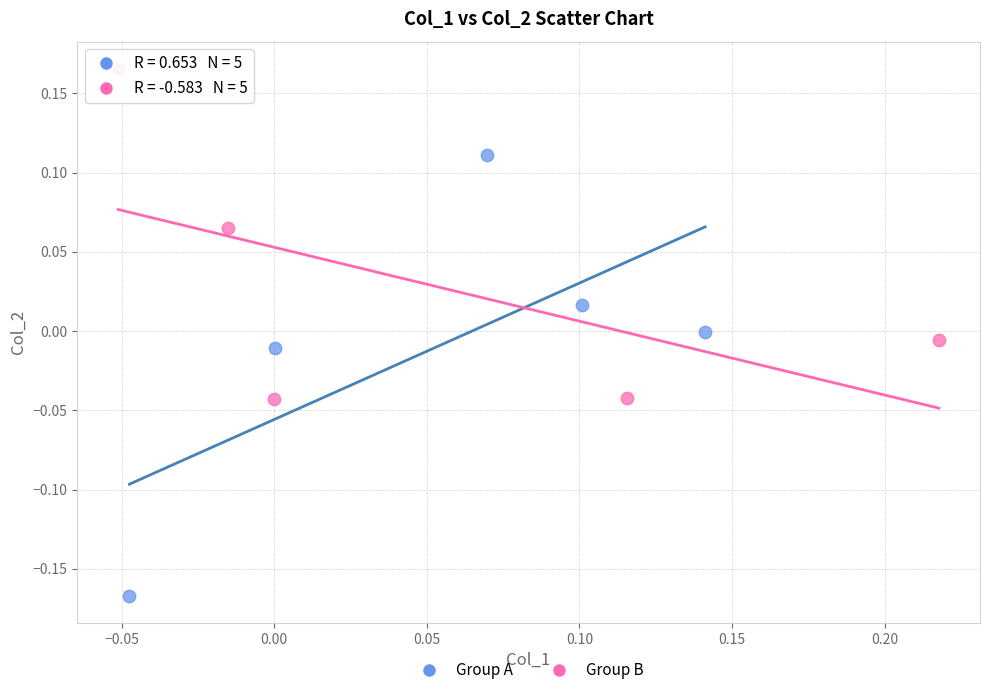

Which series has the largest Y range (max minus min)?

Group A